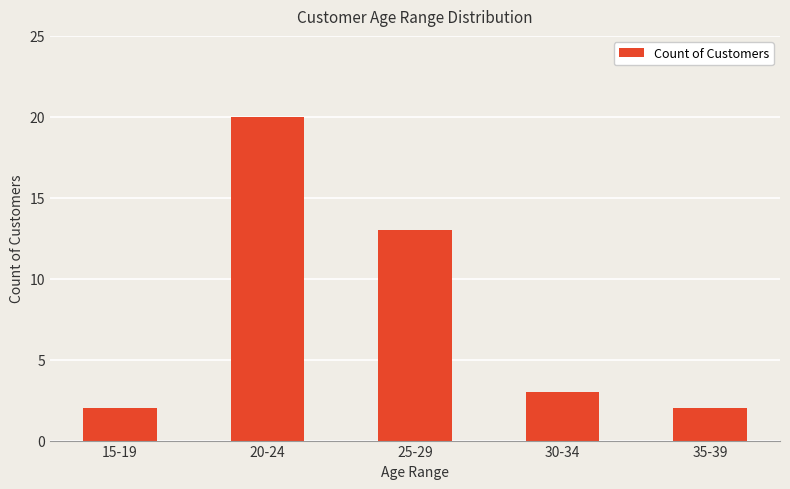

Which label corresponds to the largest value in the chart?

20-24